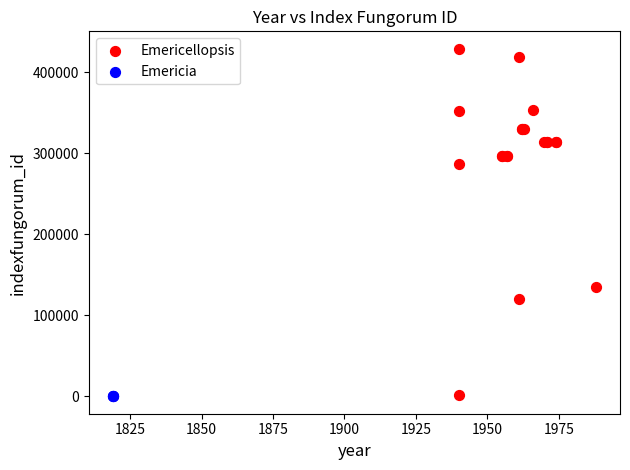

Which series reaches the maximum Y coordinate?

Emericellopsis